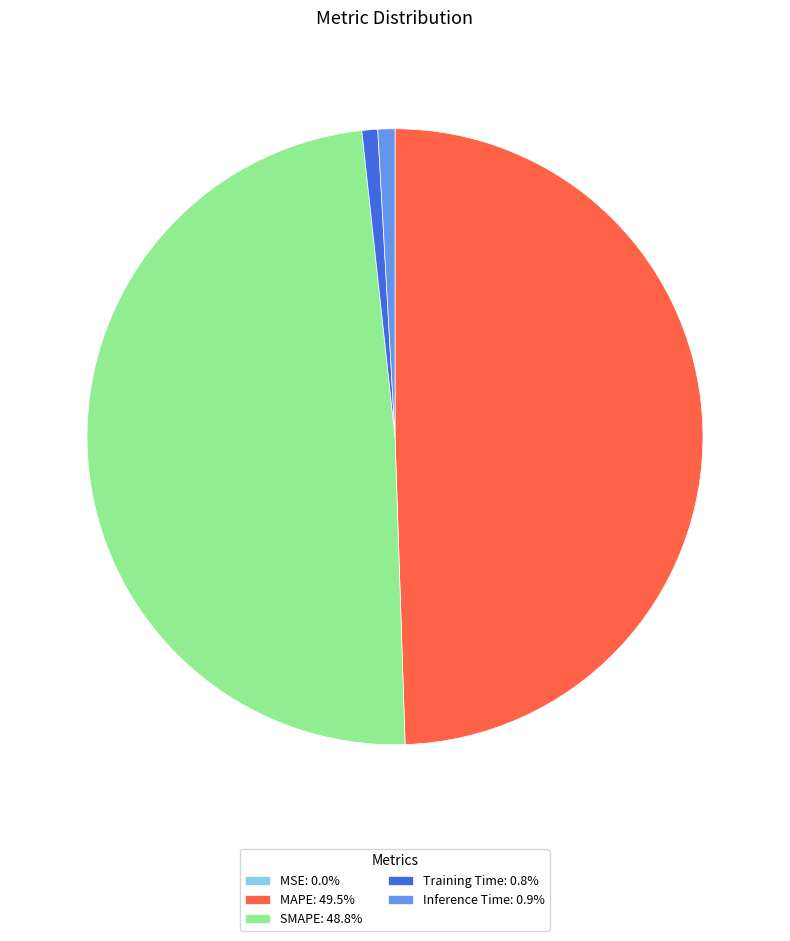

Is it true that SMAPE is 49% of the pie?

True